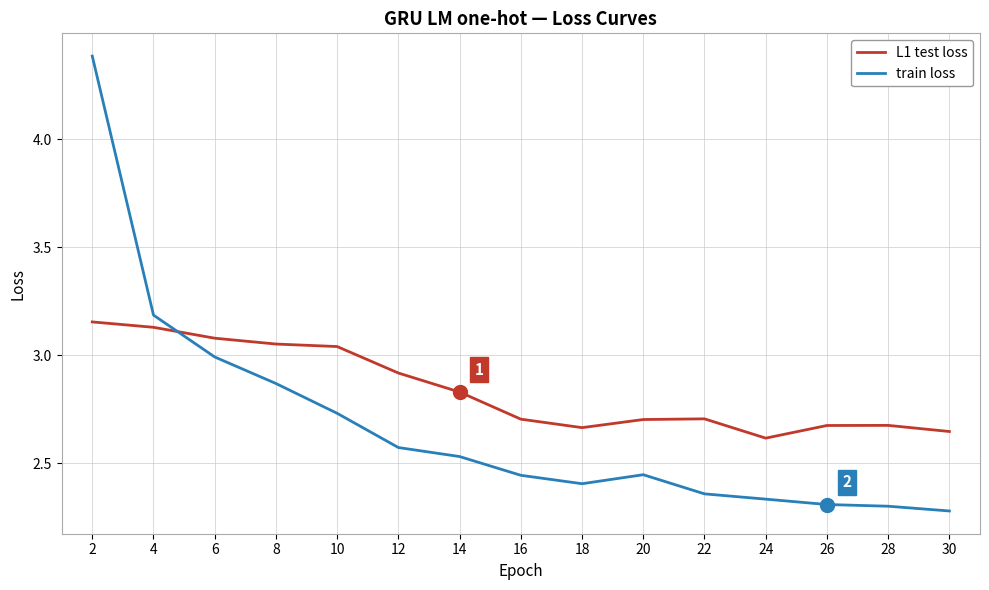

The value of L1 test loss at 8 is 1.9. True or false?

False